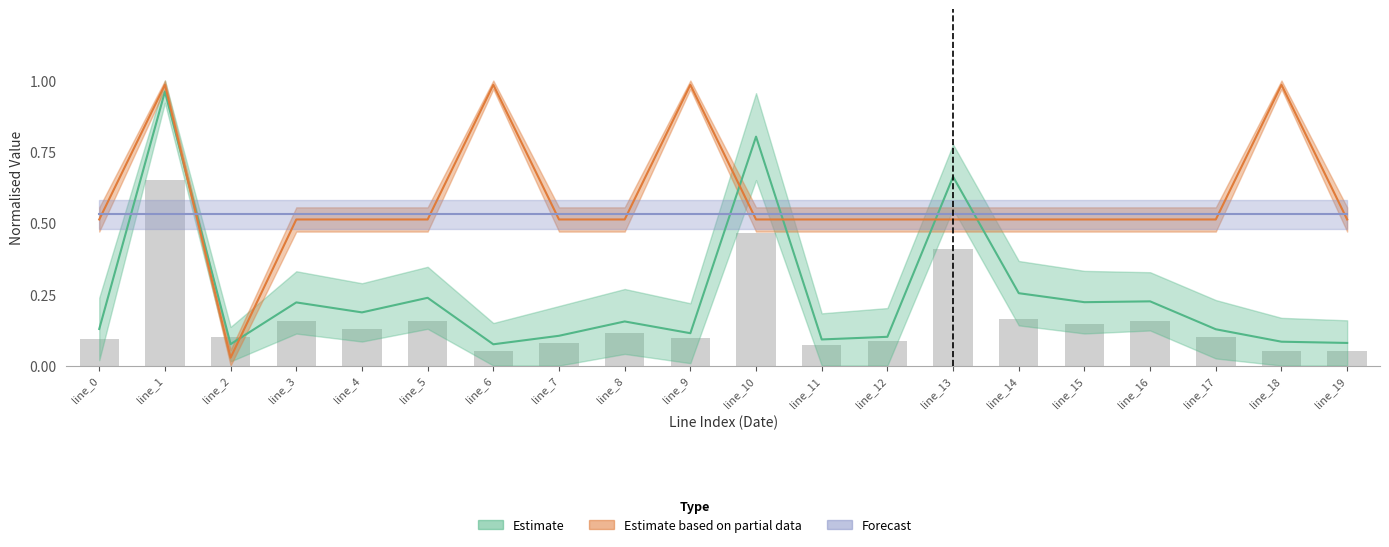

What is the sum of all Estimate values?

4.9